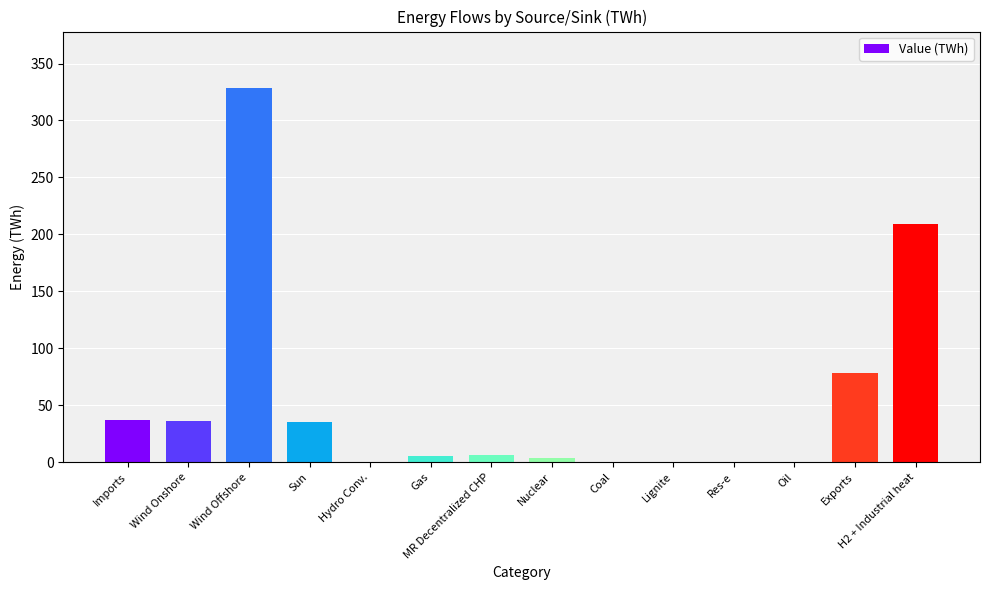

What is the greatest value displayed?

328.8